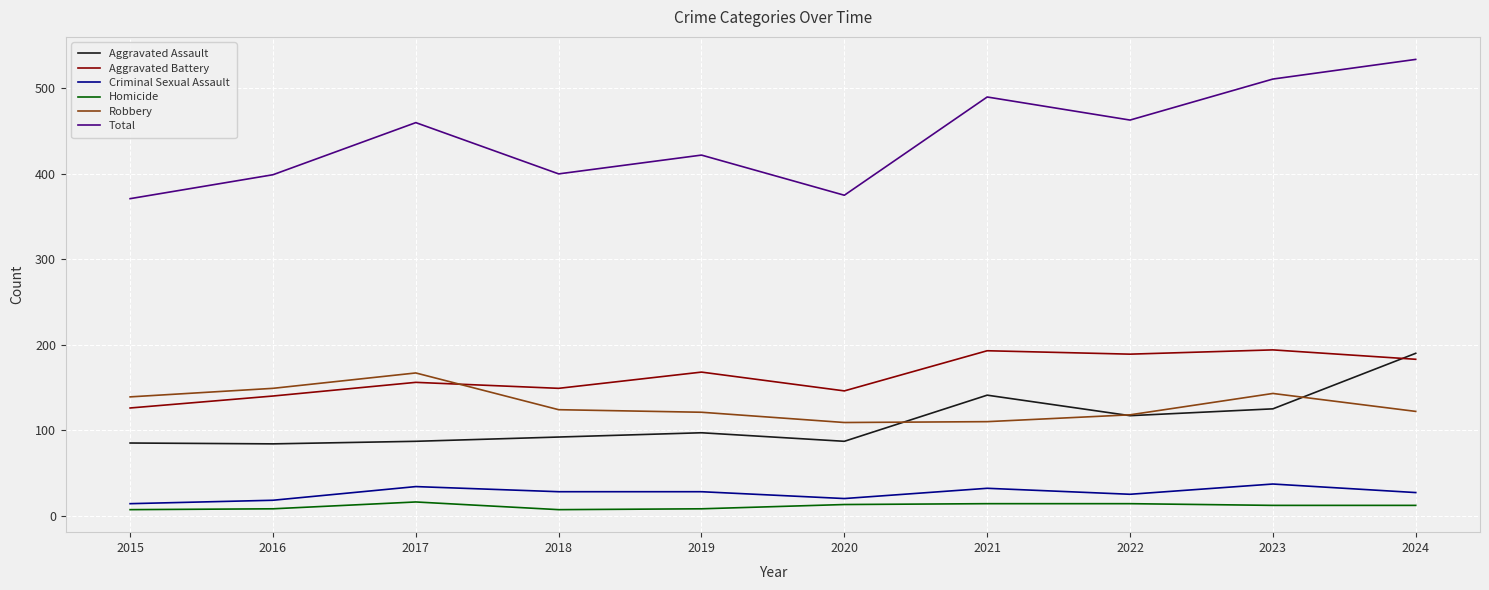

What is the highest value of the Homicide series?

16